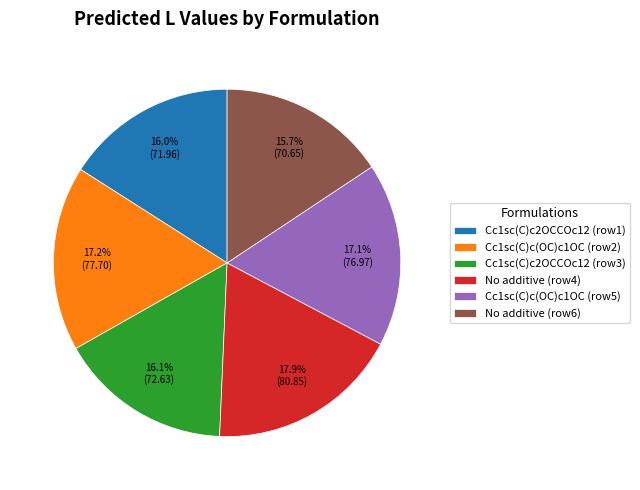

How many slices are in this pie chart?

6